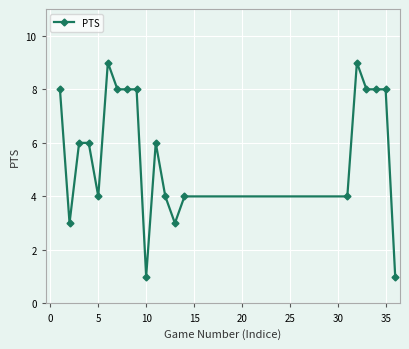

What is the value of the 19th point from the left?

8